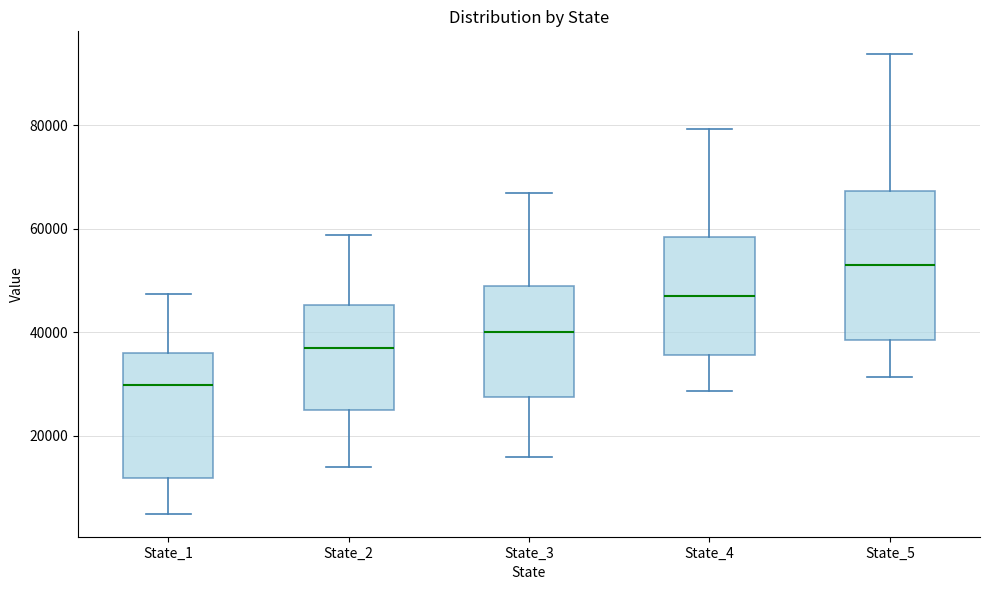

Reading left to right, read every box against the y-axis: the position of its median line, the range the box covers, and the ends of its whiskers. The values are not printed on the chart, so give them approximately, as read against the axis.

State_1: median 30000, box 12000 to 36000, whiskers 4000 to 48000
State_2: median 38000, box 24000 to 46000, whiskers 14000 to 58000
State_3: median 40000, box 28000 to 48000, whiskers 16000 to 66000
State_4: median 46000, box 36000 to 58000, whiskers 28000 to 80000
State_5: median 54000, box 38000 to 68000, whiskers 32000 to 94000